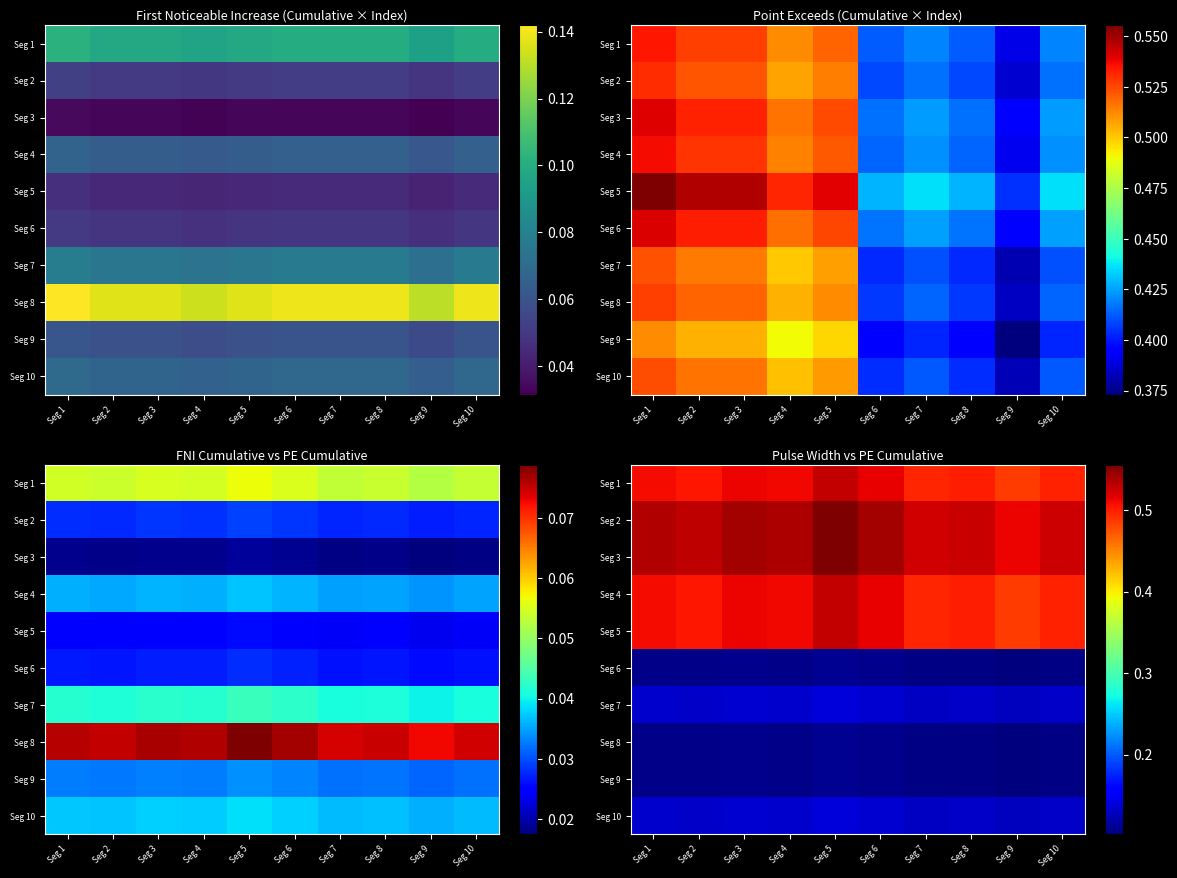

The Seg 7 series shows 0.1 at Seg 9. True or false?

True